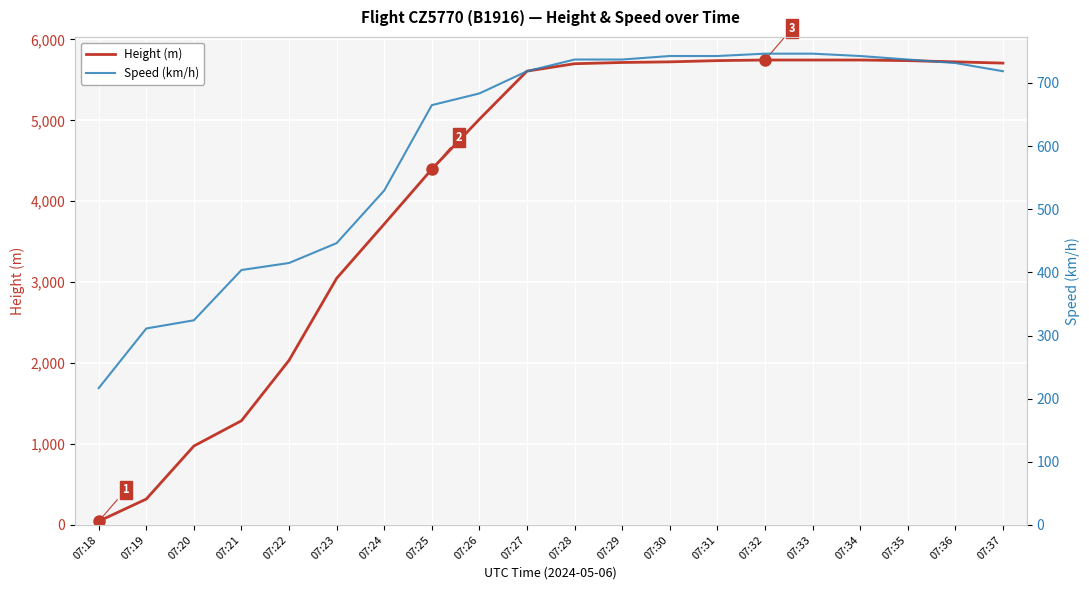

What is the value of the Speed (km/h) point at the 1st from the left?

216.7